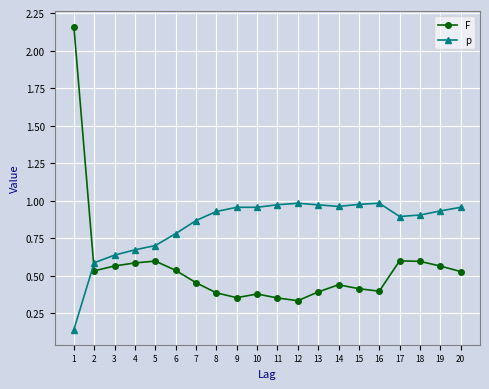

Which series has the largest total across all categories?

p